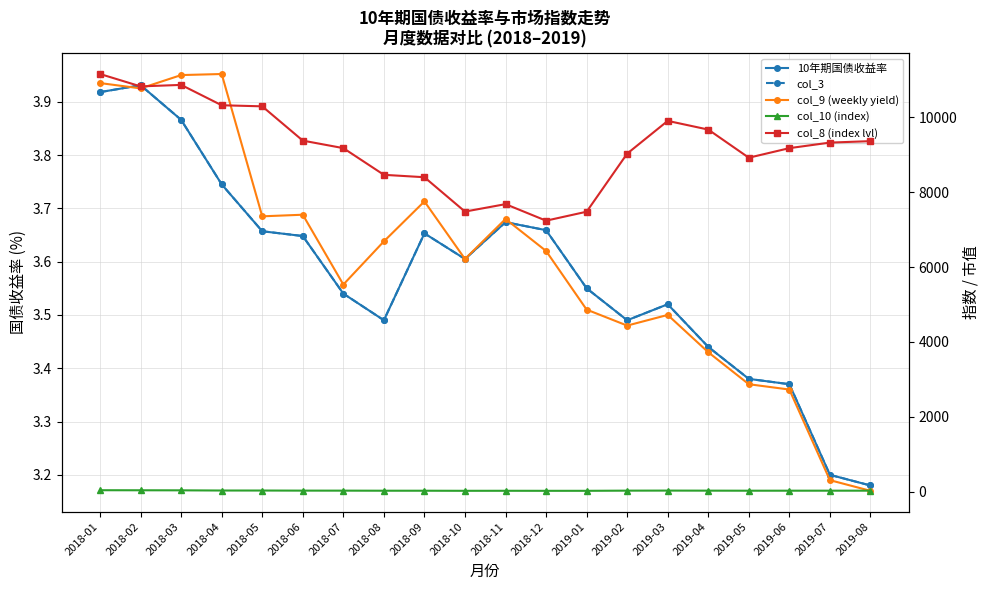

At which label is col_10 (index) closest to 28?

2018-04